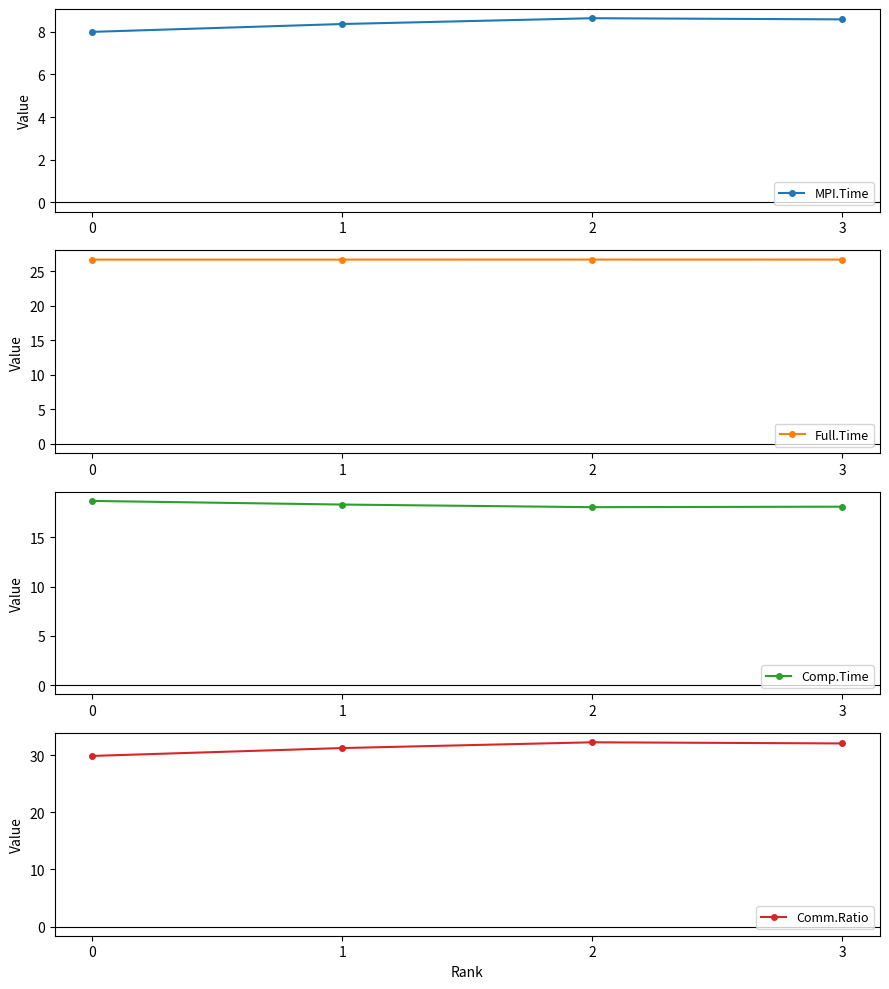

Rank the categories by Comm.Ratio value from highest to lowest.

2, 3, 1, 0